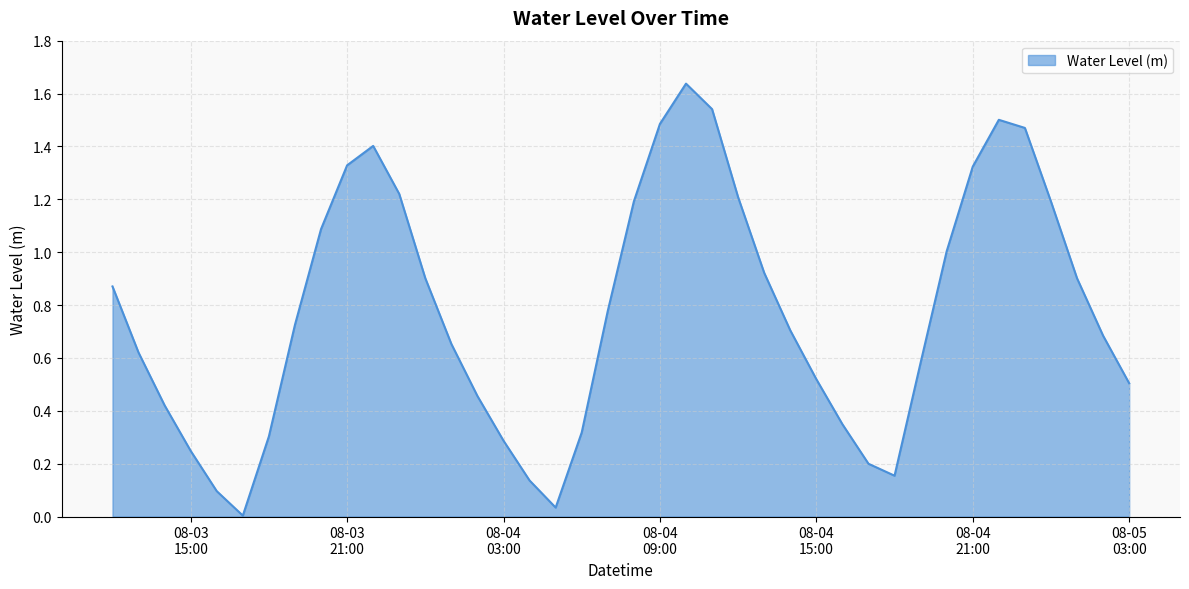

Is this an area chart (filled region under the line)?

Yes